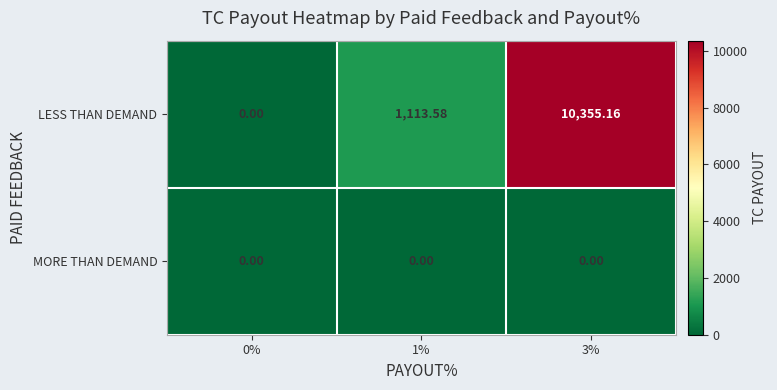

At 1%, list the series in order from smallest to largest.

MORE THAN DEMAND, LESS THAN DEMAND